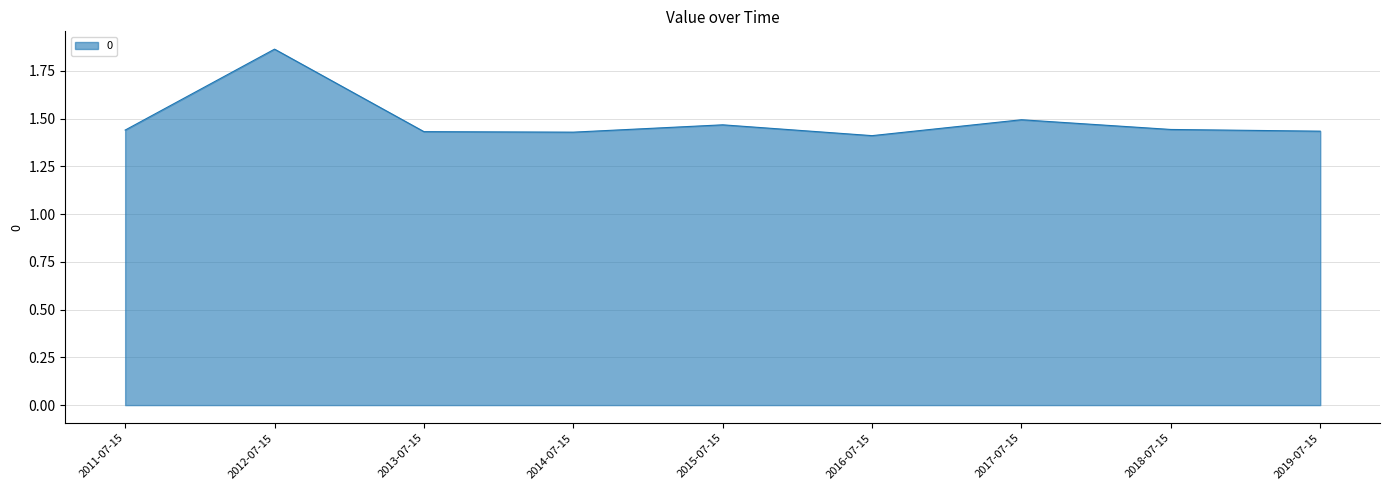

True or false: the data shows 1.4 at 2016-07-15.

True